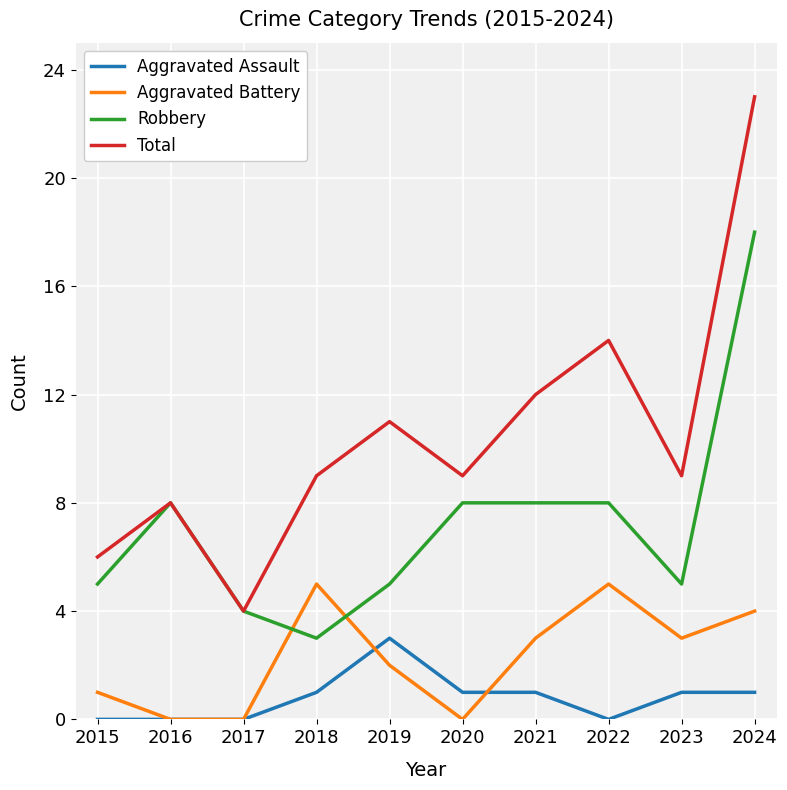

Rank the series by their maximum value, from highest to lowest.

Total, Robbery, Aggravated Battery, Aggravated Assault